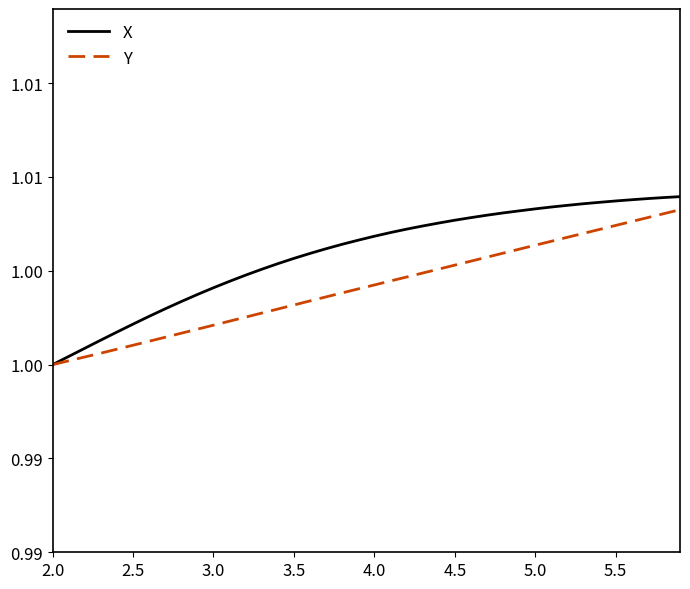

Which series has the largest total across all categories?

X